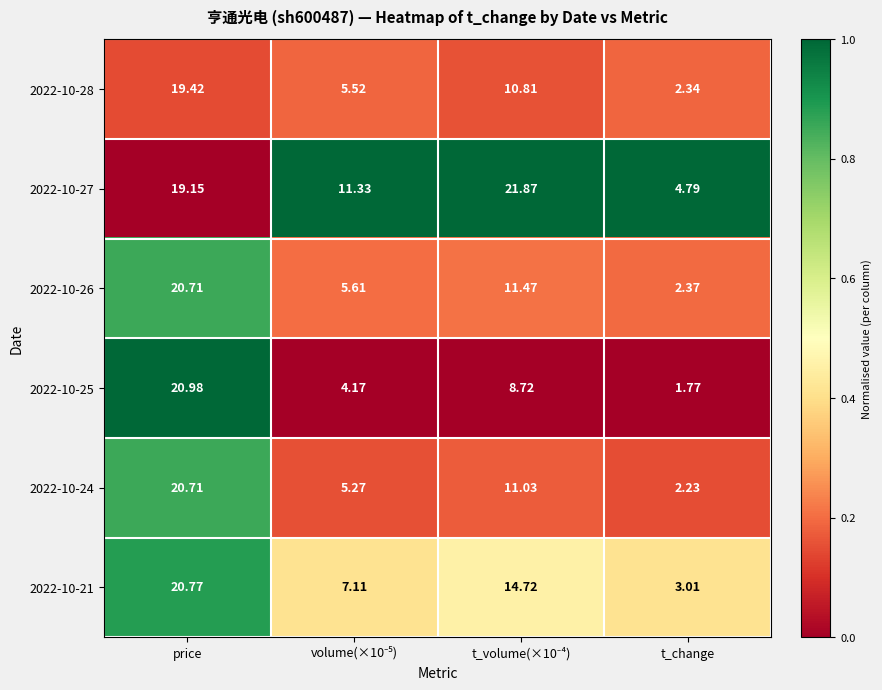

Where does the 2022-10-28 series first go above 10?

price